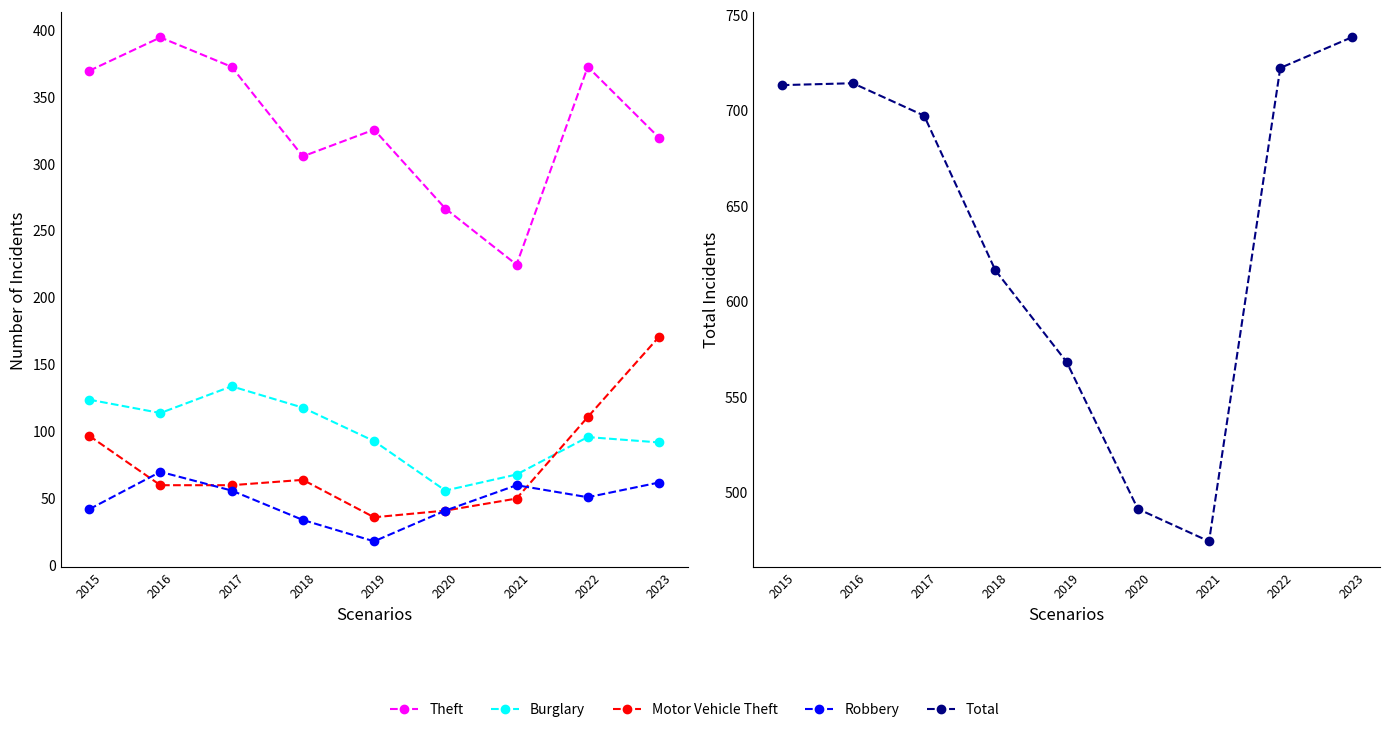

How many interior local valleys does the Motor Vehicle Theft series have?

1